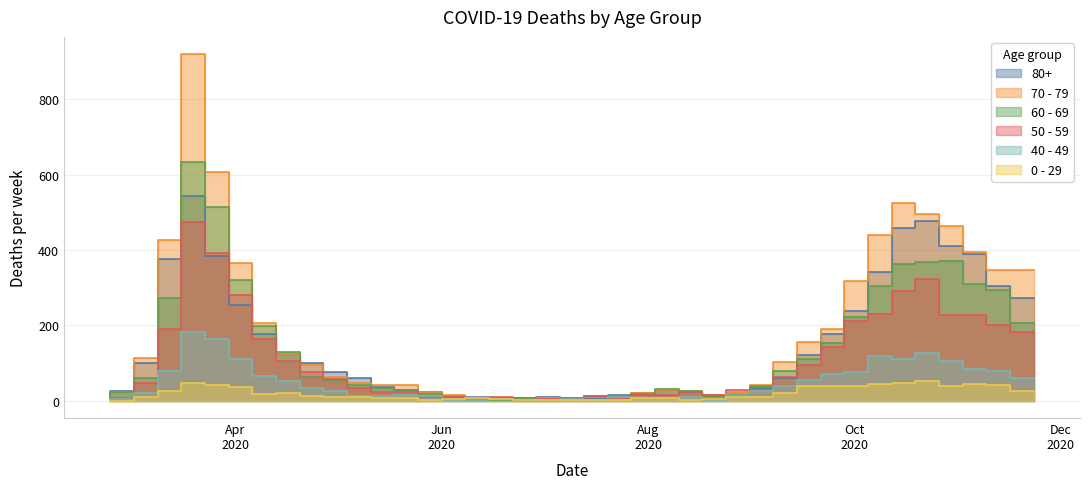

What is the average value of the 70 - 79 series?

178